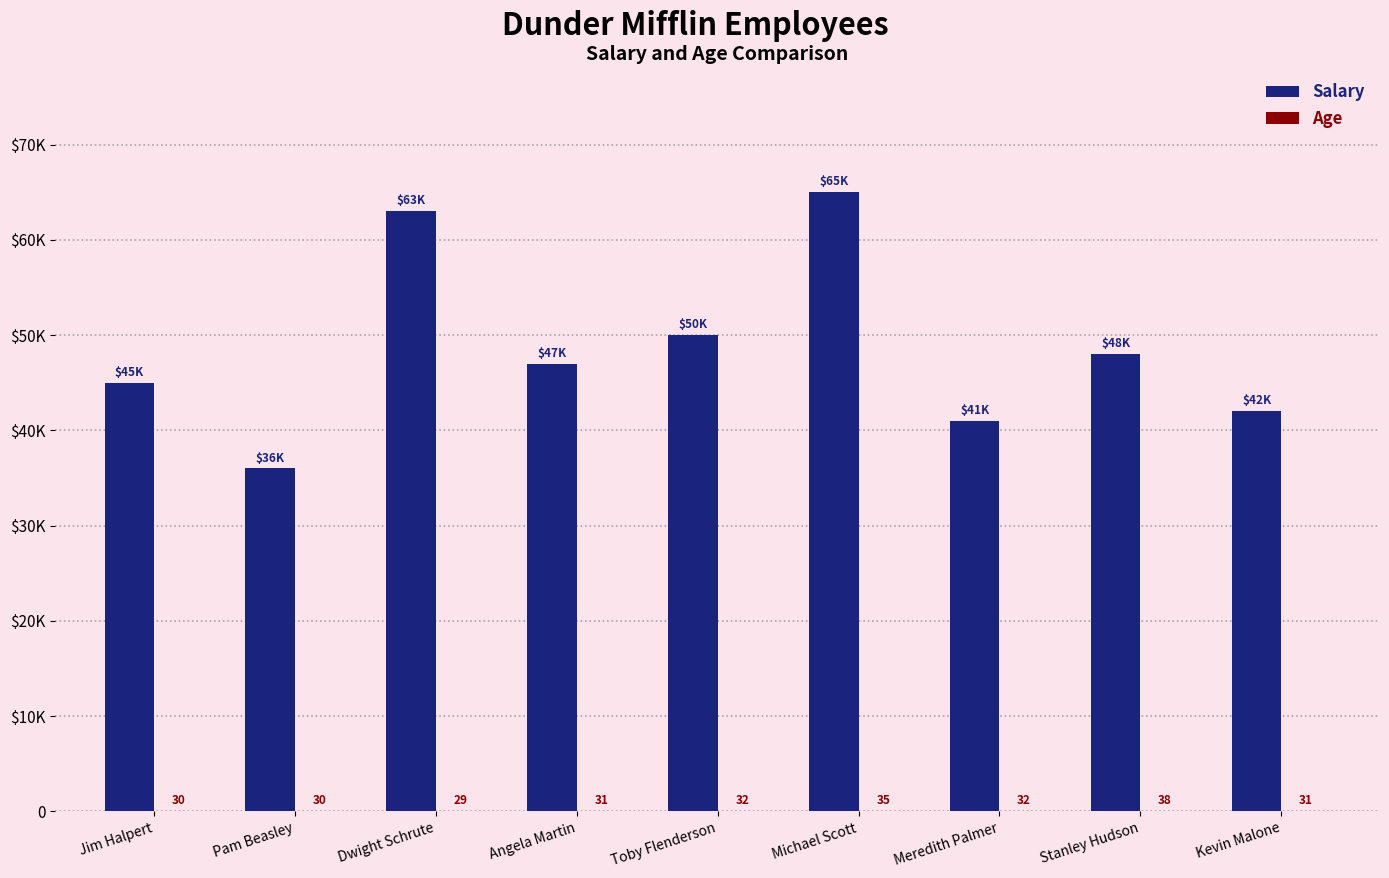

The value of Age at Kevin Malone is 31. True or false?

True